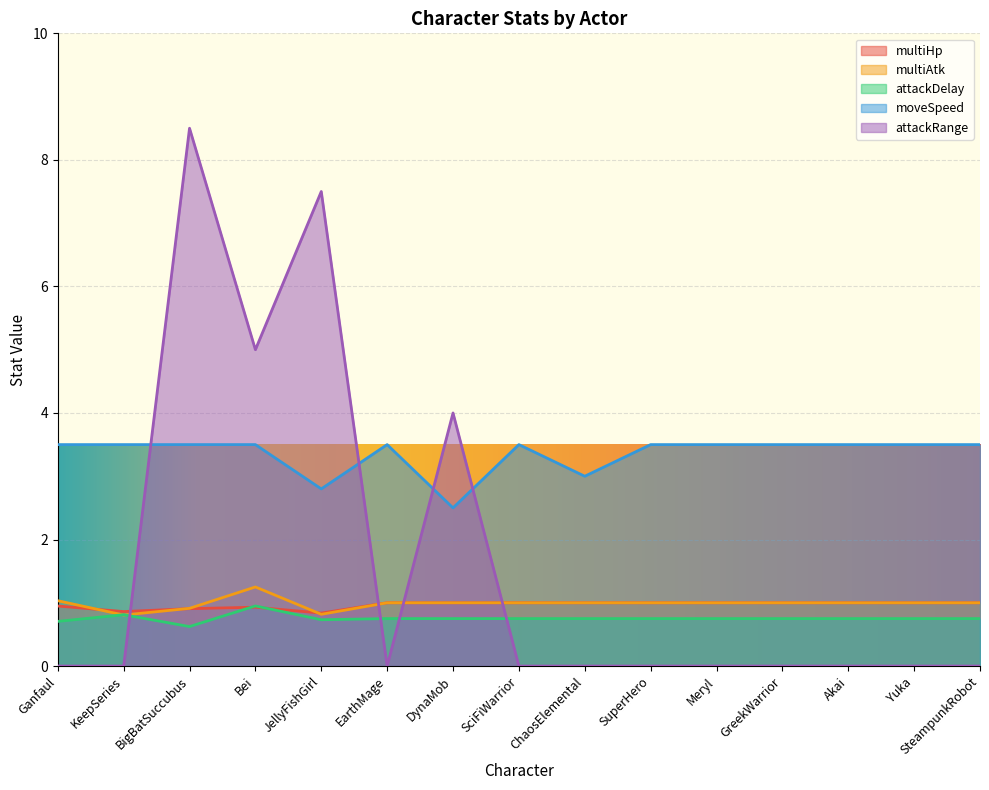

True or false: moveSpeed has more than 0 points higher than both neighbors.

True